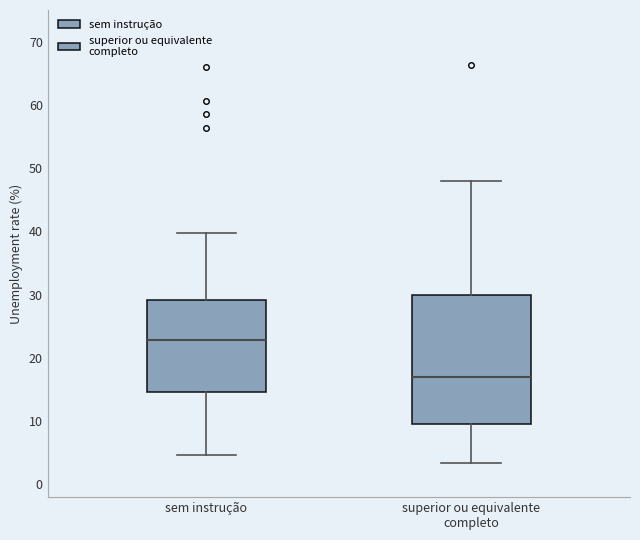

Reading left to right, read every box against the y-axis: the position of its median line, the range the box covers, and the ends of its whiskers. The values are not printed on the chart, so give them approximately, as read against the axis.

sem instrução: median 23, box 15 to 29, whiskers 5 to 40
superior ou equivalente completo: median 17, box 9 to 30, whiskers 3 to 48